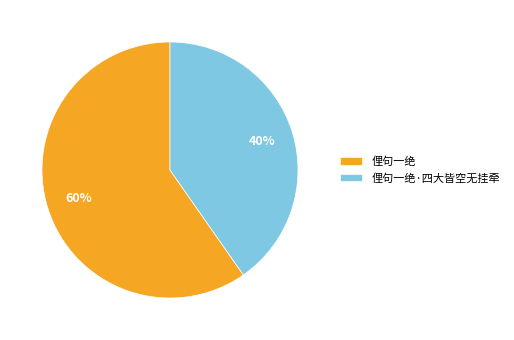

To the nearest percent, what percentage of the pie is 俚句一绝·四大皆空无挂牵?

40%